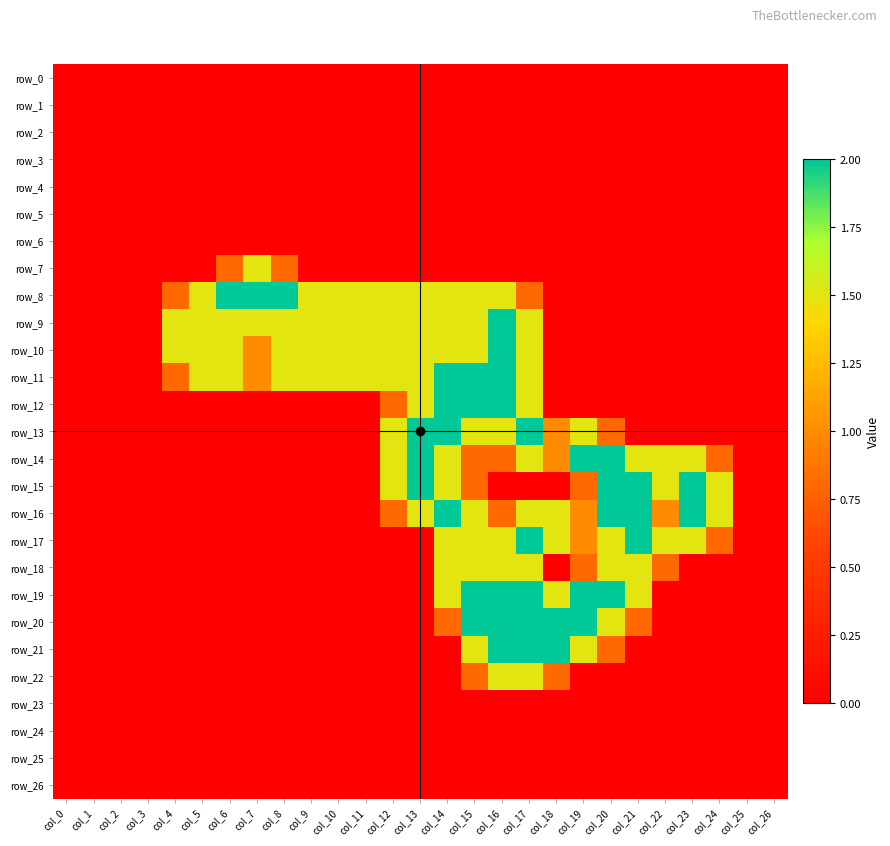

Which series has the largest total across all categories?

row_9